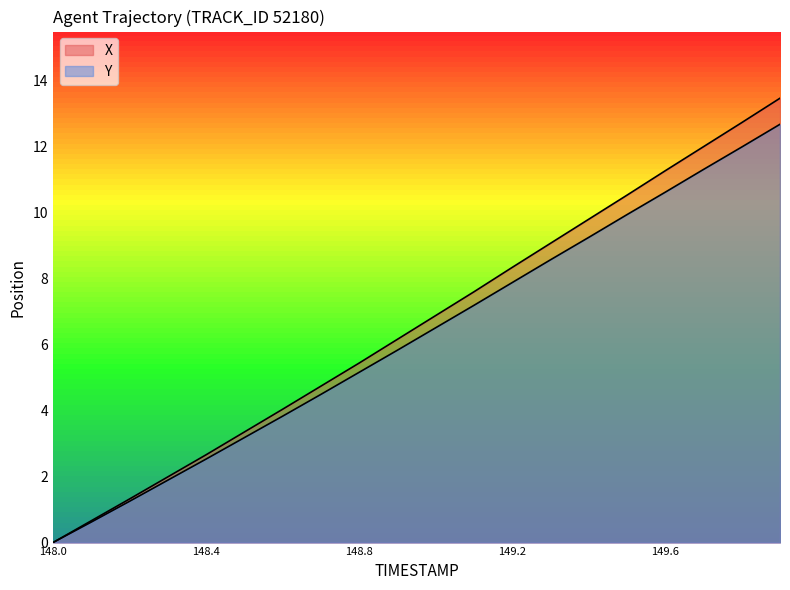

How many data points in Y are less than 6?

10